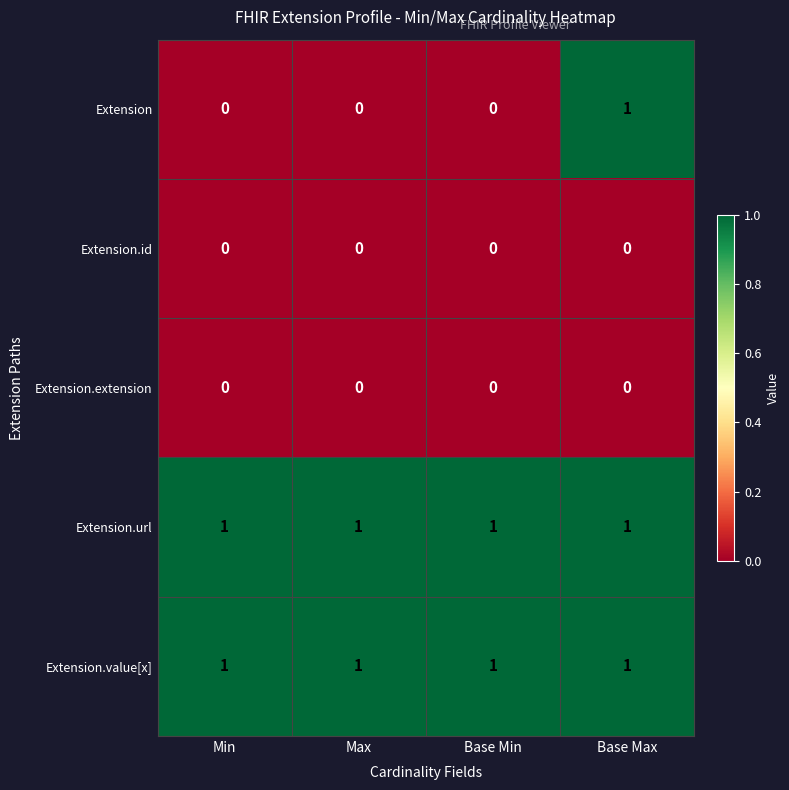

Reading left to right, extract all data points from this chart.

Extension: Min=0	Max=0	Base Min=0	Base Max=1
Extension.id: Min=0	Max=0	Base Min=0	Base Max=0
Extension.extension: Min=0	Max=0	Base Min=0	Base Max=0
Extension.url: Min=1	Max=1	Base Min=1	Base Max=1
Extension.value[x]: Min=1	Max=1	Base Min=1	Base Max=1